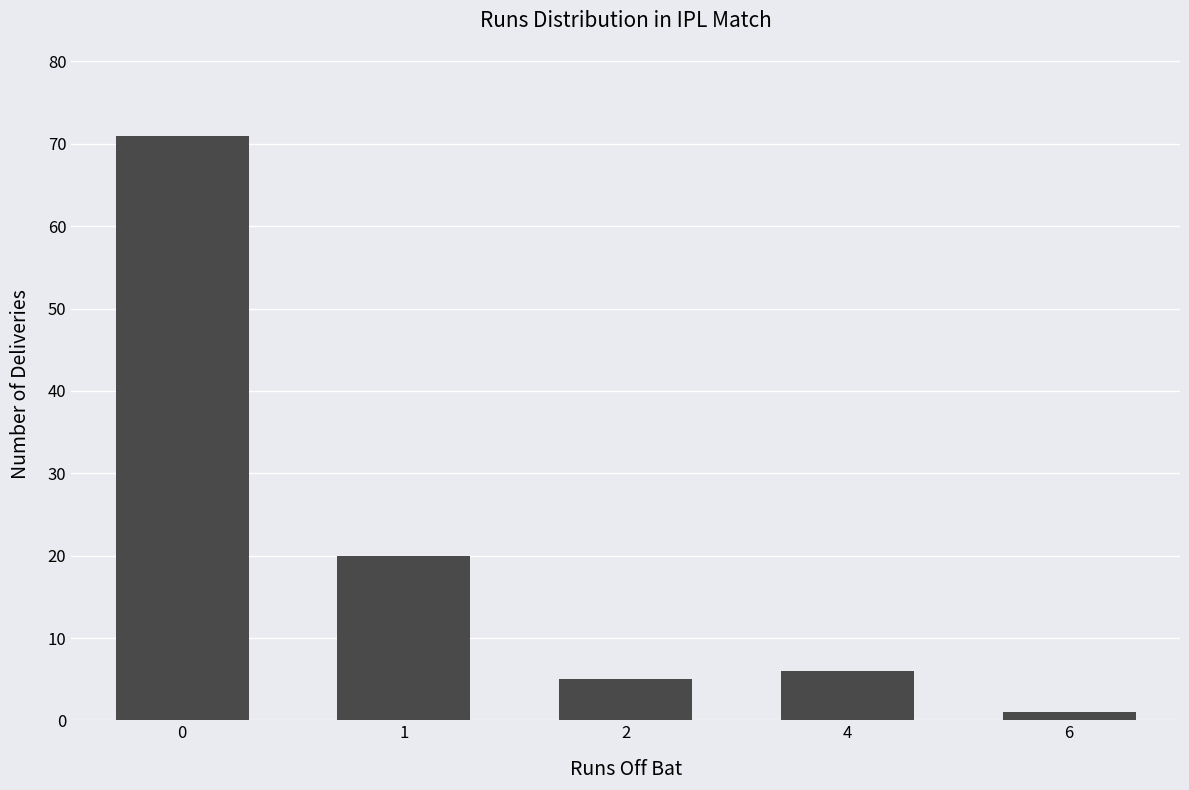

What is the ratio of the value at 4 to the value at 0?

0.1